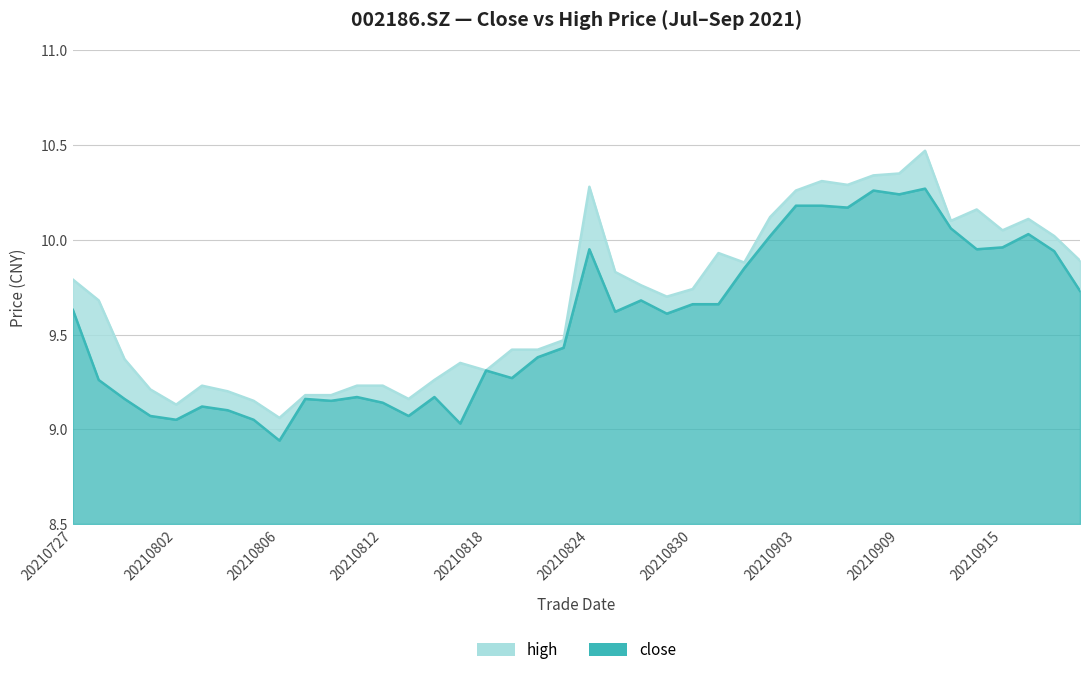

Reading left to right, list all the values displayed in this chart.

close: 20210727=9.6	20210728=9.3	20210729=9.2	20210730=9.1	20210802=9.1	20210803=9.1	20210804=9.1	20210805=9.1	20210806=8.9	20210809=9.2	20210810=9.2	20210811=9.2	20210812=9.1	20210813=9.1	20210816=9.2	20210817=9.0	20210818=9.3	20210819=9.3	20210820=9.4	20210823=9.4	20210824=9.9	20210825=9.6	20210826=9.7	20210827=9.6	20210830=9.7	20210831=9.7	20210901=9.8	20210902=10.0	20210903=10.2	20210906=10.2	20210907=10.2	20210908=10.3	20210909=10.2	20210910=10.3	20210913=10.1	20210914=9.9	20210915=10.0	20210916=10.0	20210917=9.9	20210922=9.7
high: 20210727=9.8	20210728=9.7	20210729=9.4	20210730=9.2	20210802=9.1	20210803=9.2	20210804=9.2	20210805=9.2	20210806=9.1	20210809=9.2	20210810=9.2	20210811=9.2	20210812=9.2	20210813=9.2	20210816=9.3	20210817=9.3	20210818=9.3	20210819=9.4	20210820=9.4	20210823=9.5	20210824=10.3	20210825=9.8	20210826=9.8	20210827=9.7	20210830=9.7	20210831=9.9	20210901=9.9	20210902=10.1	20210903=10.3	20210906=10.3	20210907=10.3	20210908=10.3	20210909=10.3	20210910=10.5	20210913=10.1	20210914=10.2	20210915=10.1	20210916=10.1	20210917=10.0	20210922=9.9